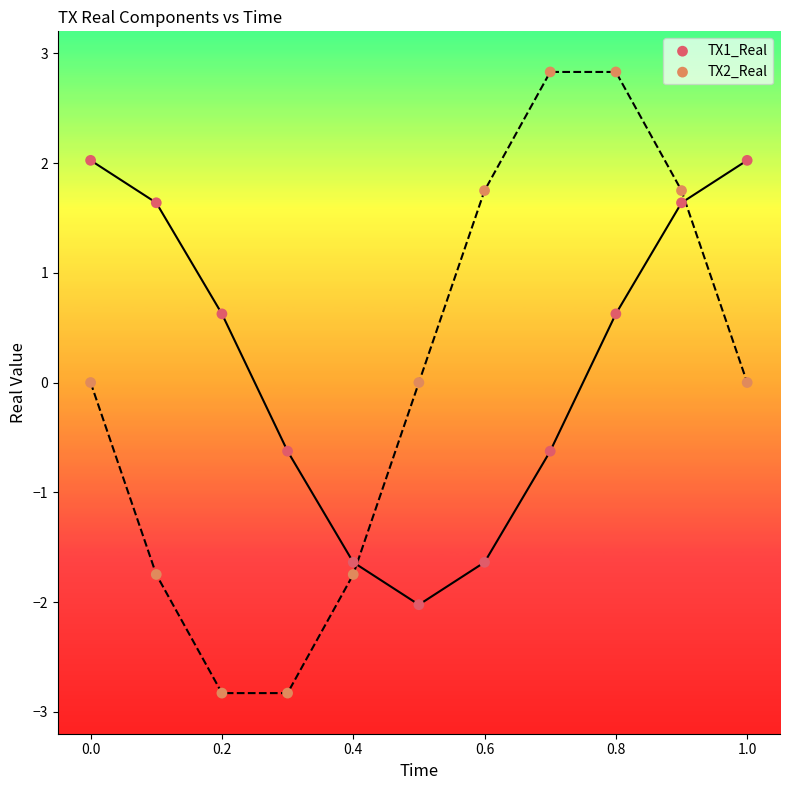

Across all data points, what is the range of Y values (max minus min)?

5.7